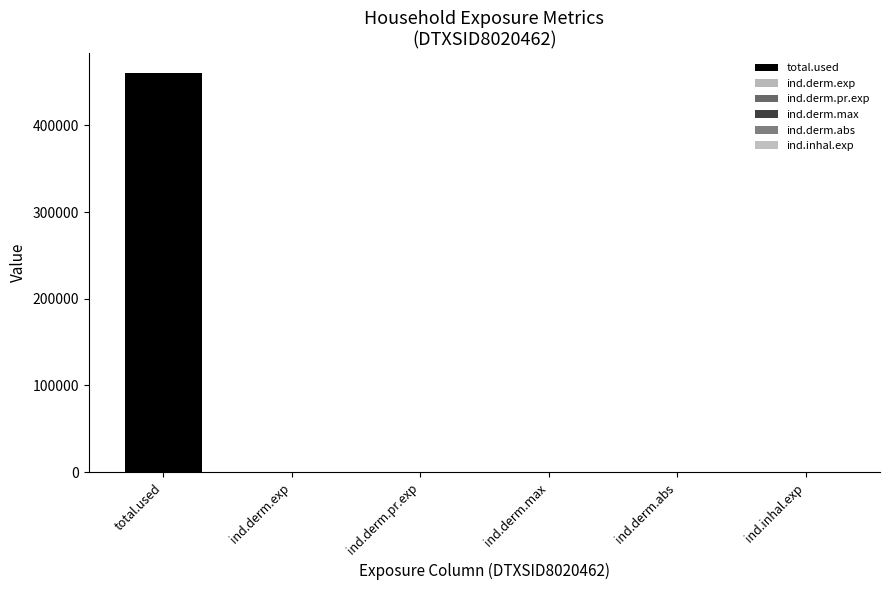

Is it true that ind.derm.max equals 0.0 at DTXSID7021360?

True